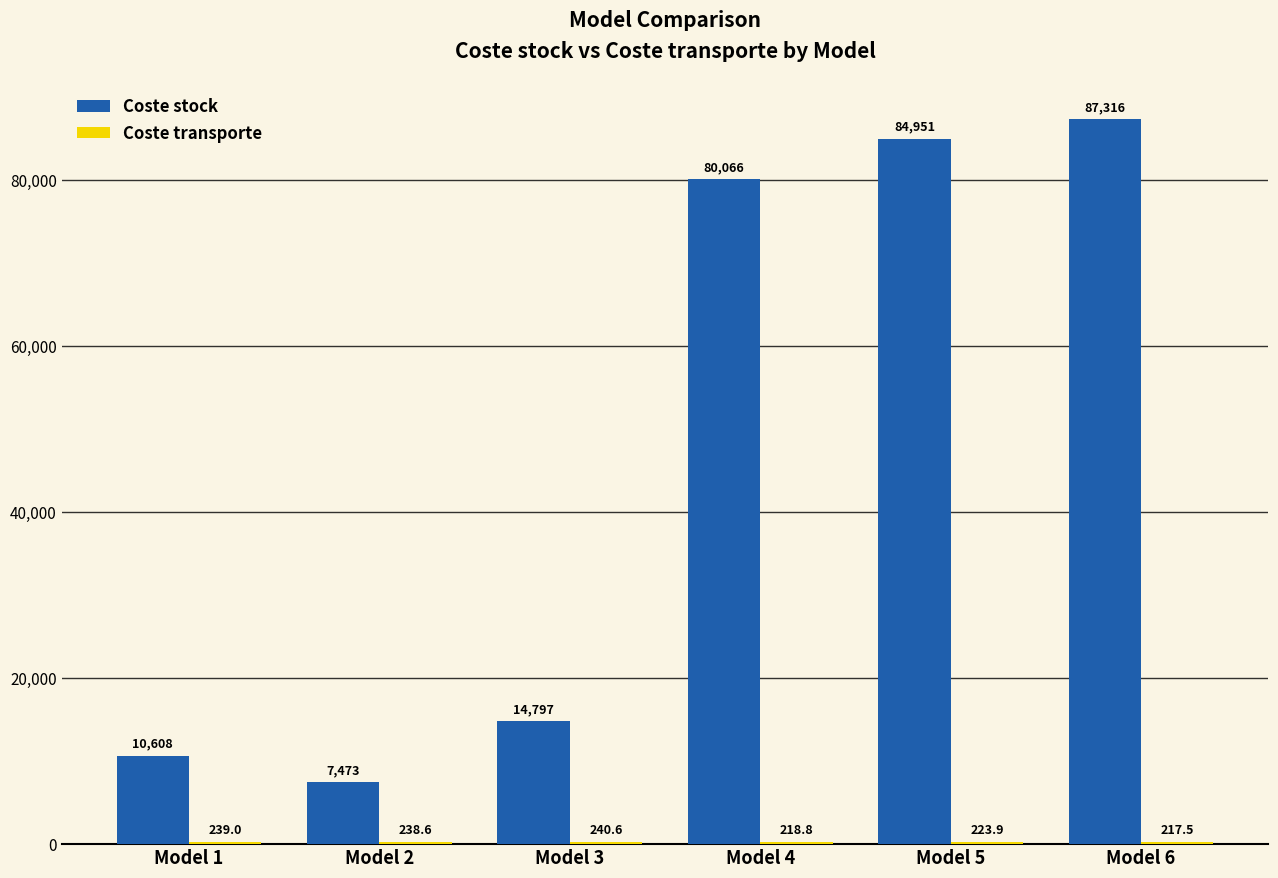

What is the approximate value of Coste stock at Model 6?

87316.4